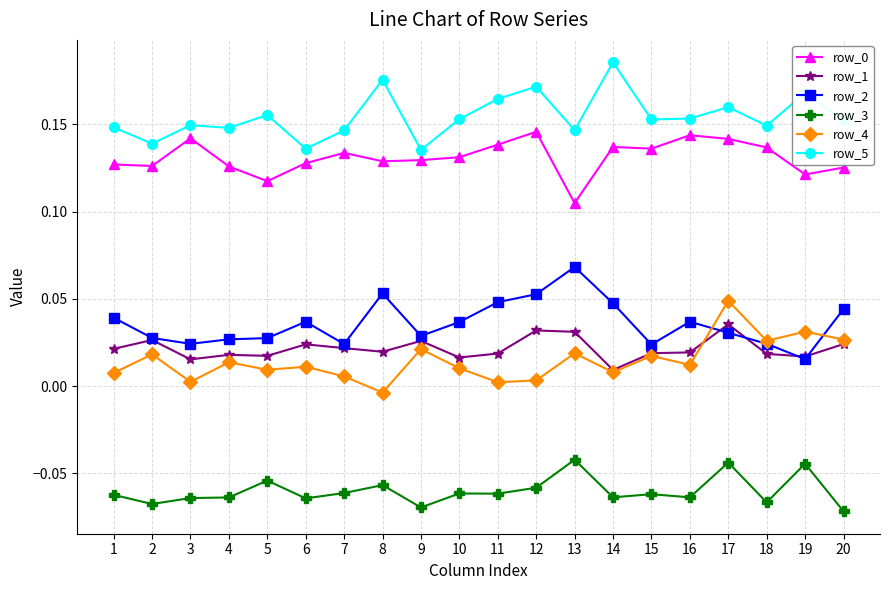

True or false: row_1 has more than 0 points higher than both neighbors.

True